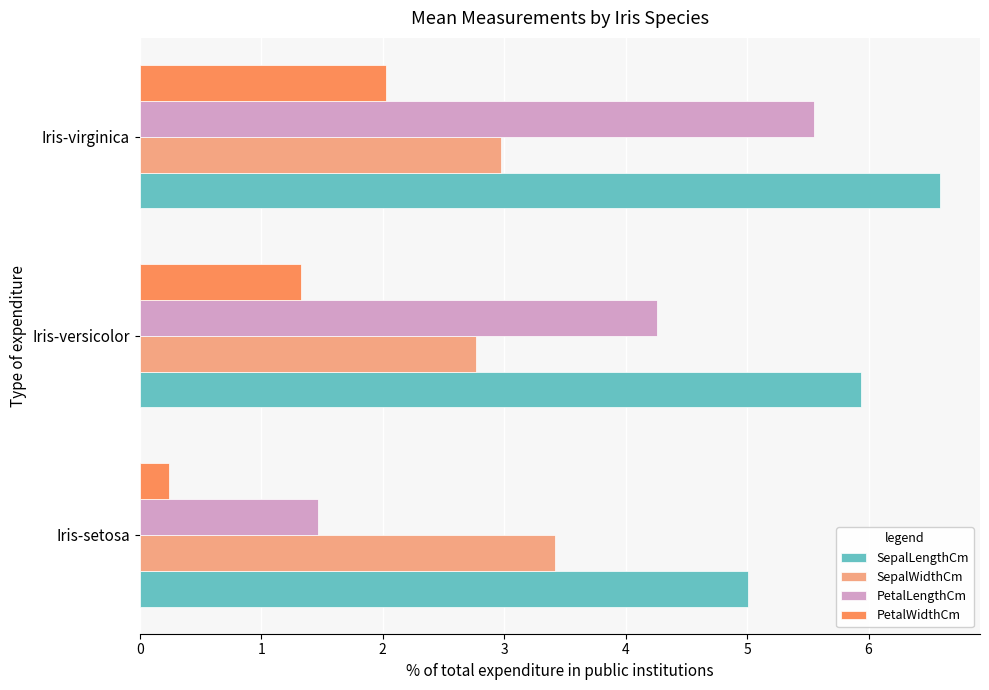

Which series has the largest total across all categories?

SepalLengthCm